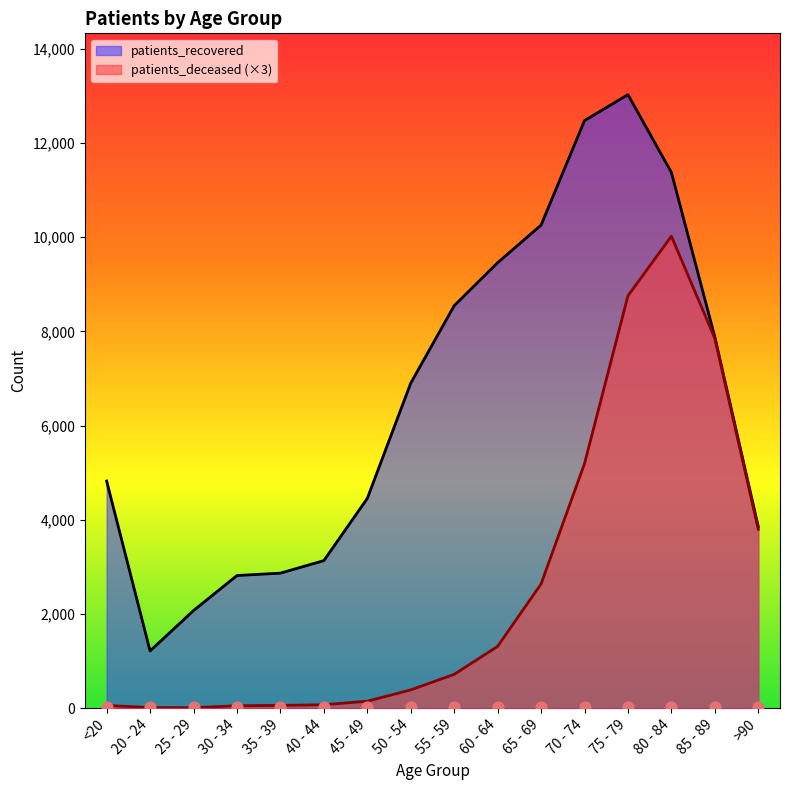

What are all the series names shown in the legend?

patients_deceased, patients_recovered